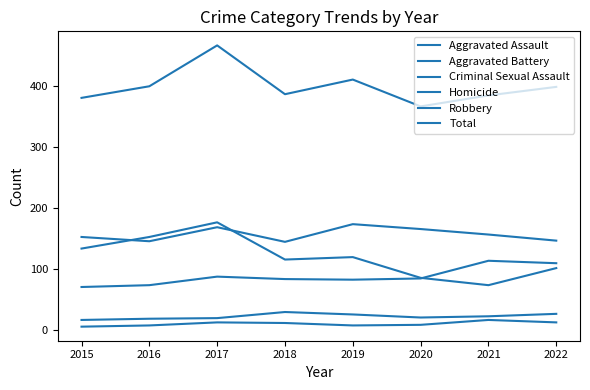

True or false: Aggravated Assault and Aggravated Battery cross at least once.

False